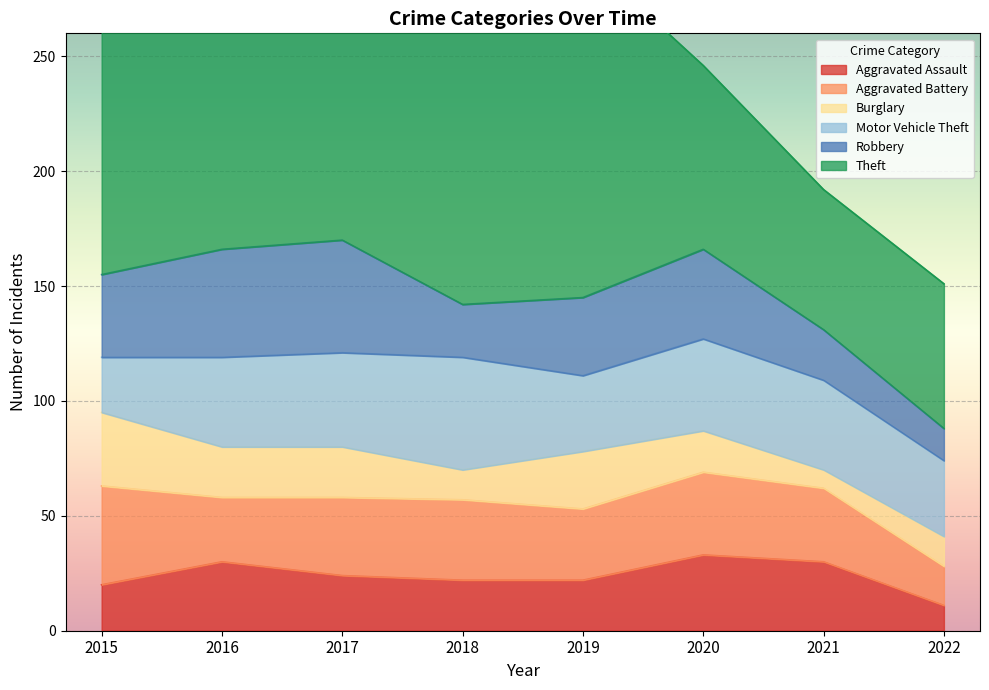

Rank the categories by Aggravated Assault value from highest to lowest.

2020, 2016, 2021, 2017, 2018, 2019, 2015, 2022